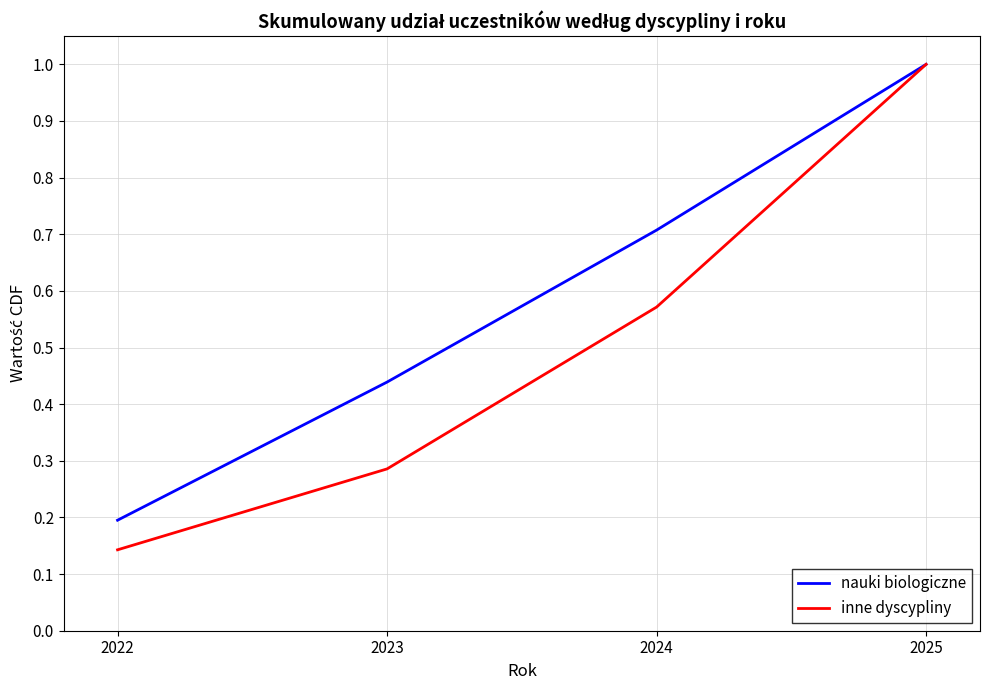

Which label corresponds to the largest value in the chart?

2025